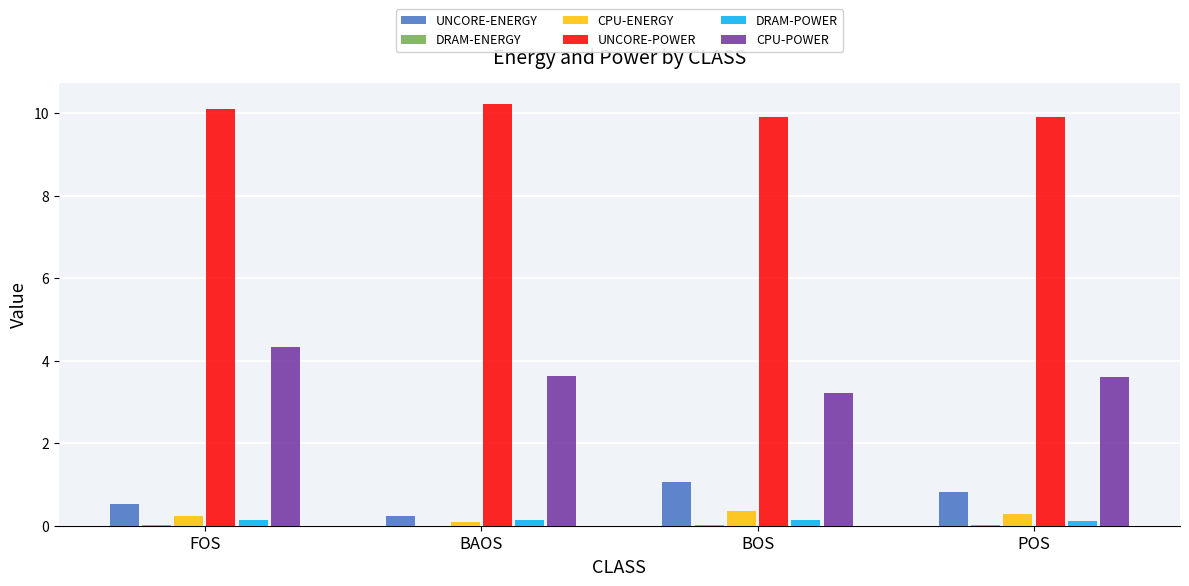

True or false: UNCORE-POWER has a value of 10.1 at FOS.

True